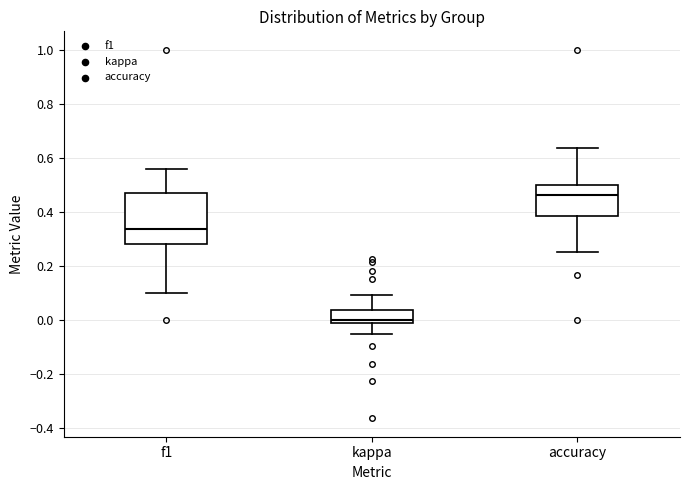

Where does the lower whisker of the box for f1 end on the y-axis? The values are not printed on the chart, so give them approximately, as read against the axis.

0.10